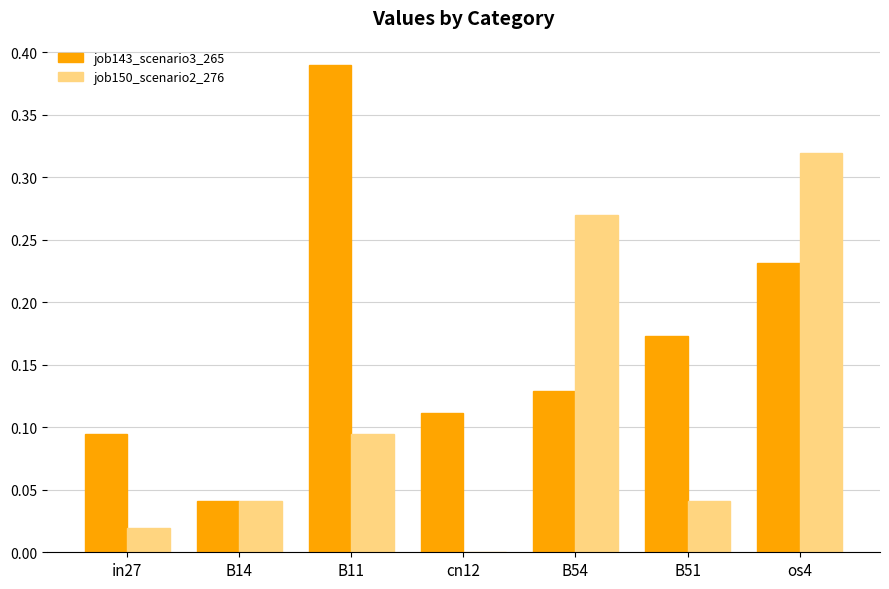

Is the value of job143_scenario3_265 at in27 greater than the value of job150_scenario2_276 at in27?

Yes